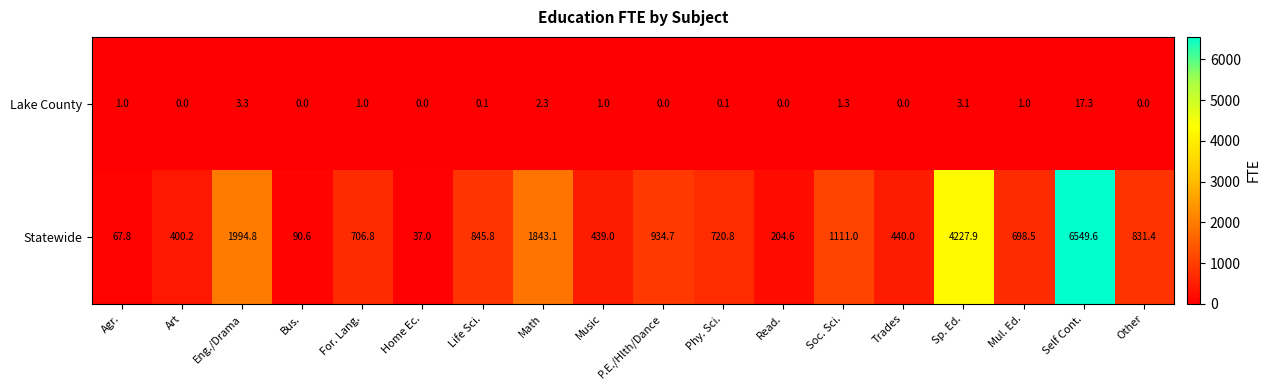

Rank the series at P.E./Hlth/Dance from highest to lowest value.

Statewide, Lake County